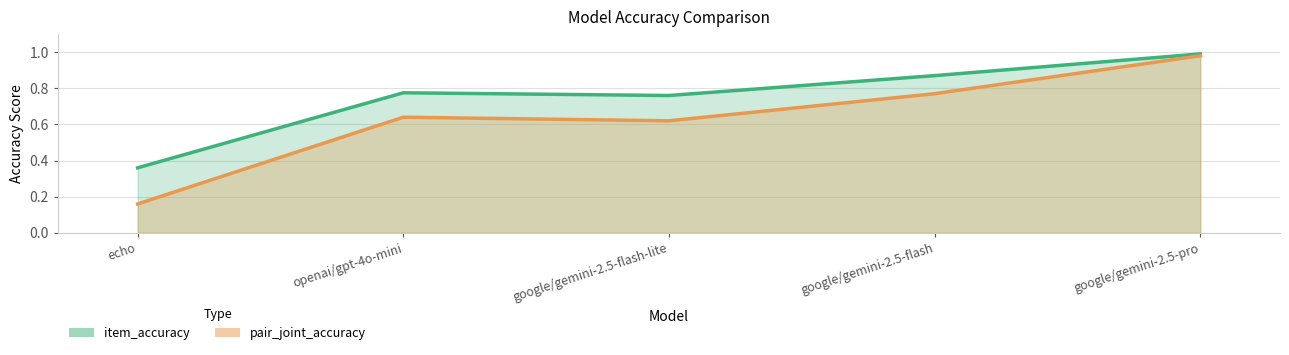

At which category is the sum across all series the highest?

google/gemini-2.5-pro